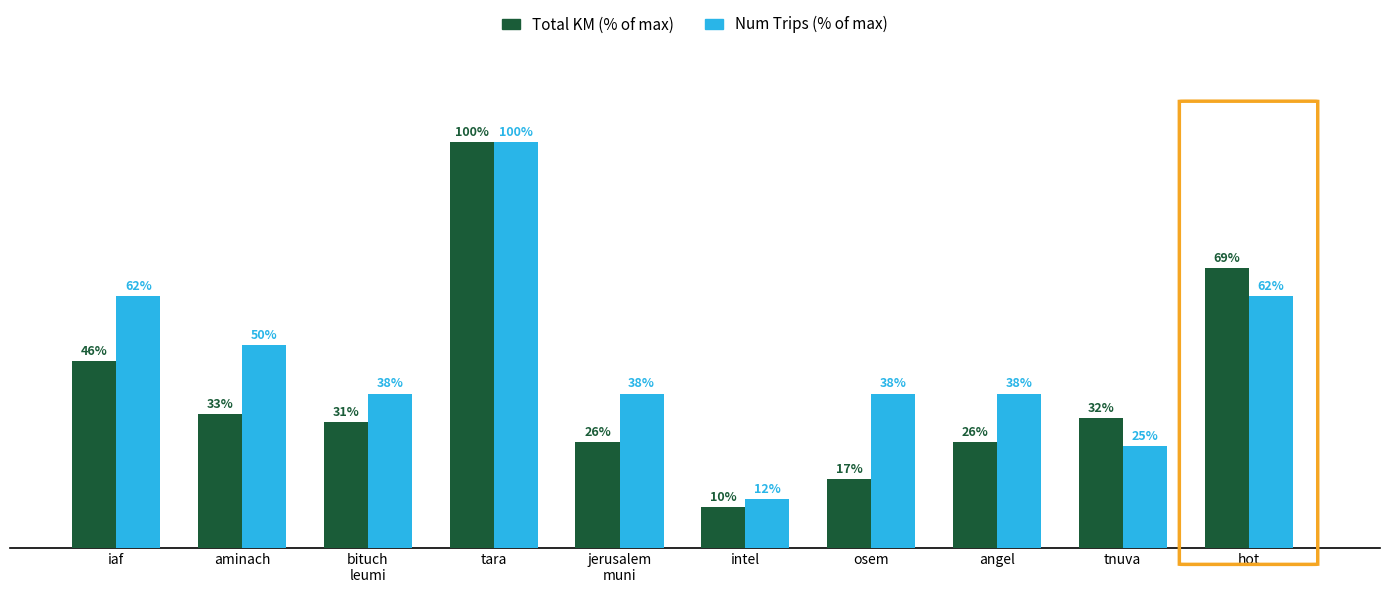

At tnuva, list the series in order from largest to smallest.

Total KM (% of max), Num Trips (% of max)